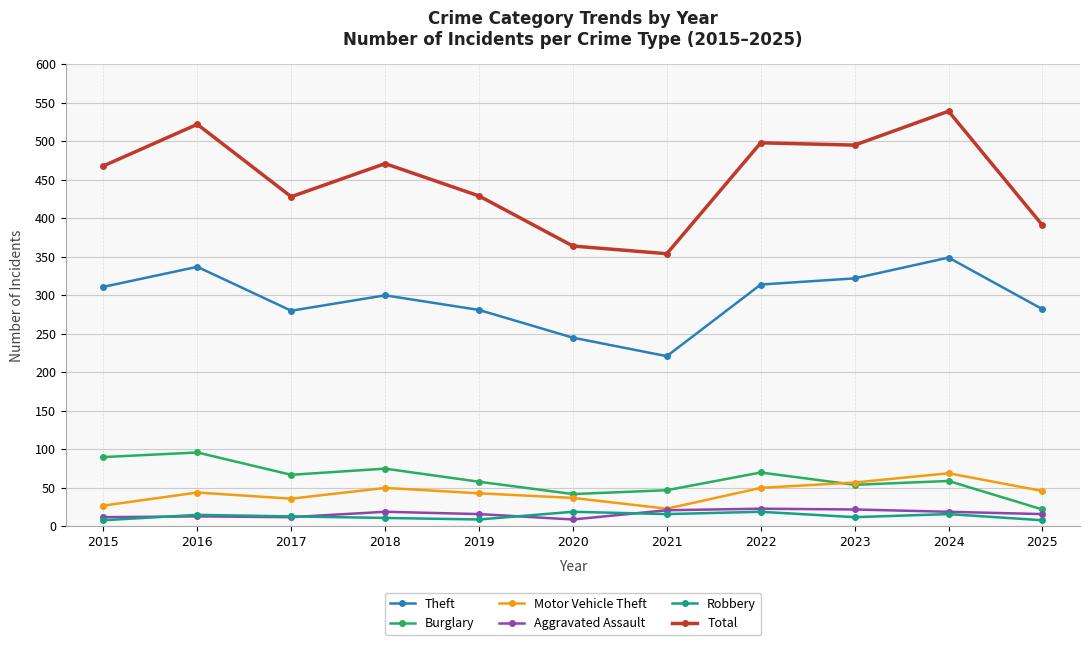

What is the approximate value of Theft at 2022?

314